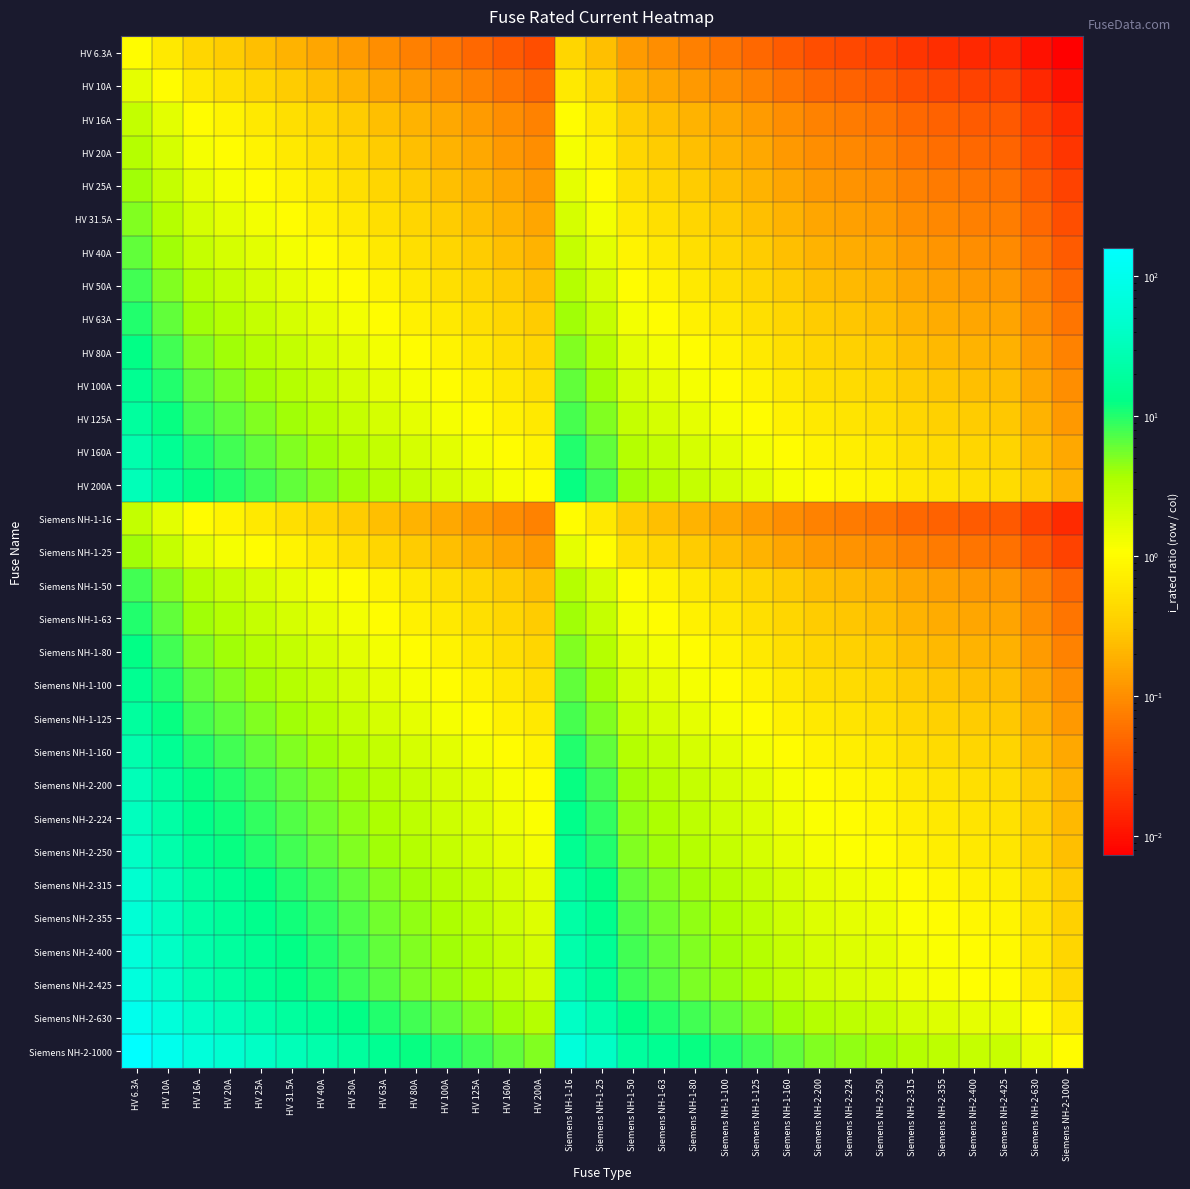

At HV 50A, list the series in order from largest to smallest.

Siemens NH-2-1000, Siemens NH-2-630, Siemens NH-2-425, Siemens NH-2-400, Siemens NH-2-355, Siemens NH-2-315, Siemens NH-2-250, Siemens NH-2-224, HV 200A, Siemens NH-2-200, HV 160A, Siemens NH-1-160, HV 125A, Siemens NH-1-125, HV 100A, Siemens NH-1-100, HV 80A, Siemens NH-1-80, HV 63A, Siemens NH-1-63, HV 50A, Siemens NH-1-50, HV 40A, HV 31.5A, HV 25A, Siemens NH-1-25, HV 20A, HV 16A, Siemens NH-1-16, HV 10A, HV 6.3A